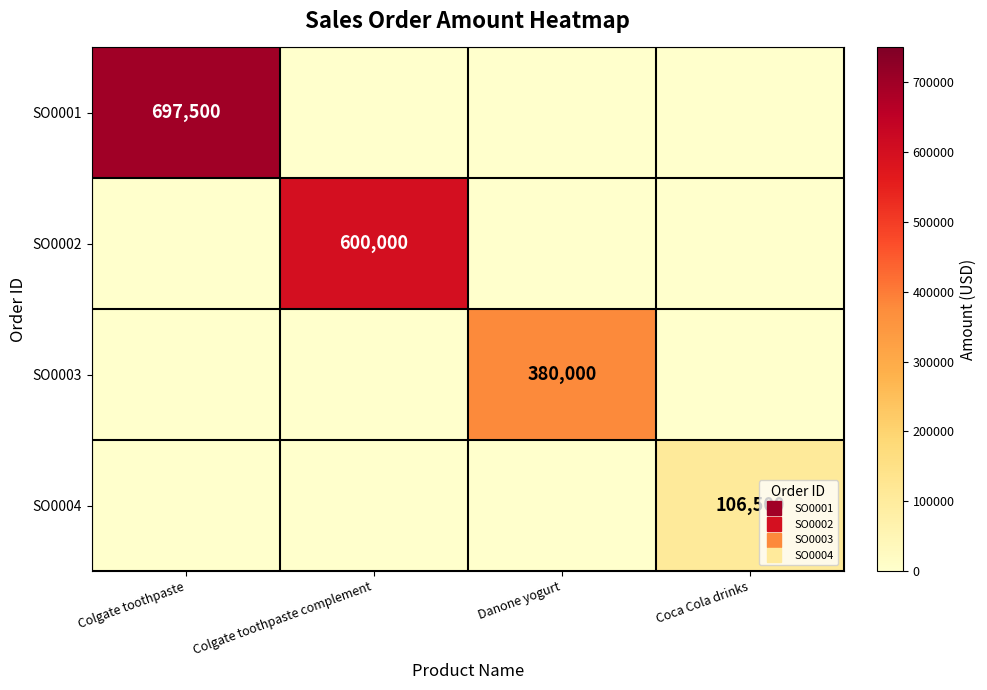

At Colgate toothpaste complement, list the series in order from largest to smallest.

SO0002, SO0001, SO0003, SO0004